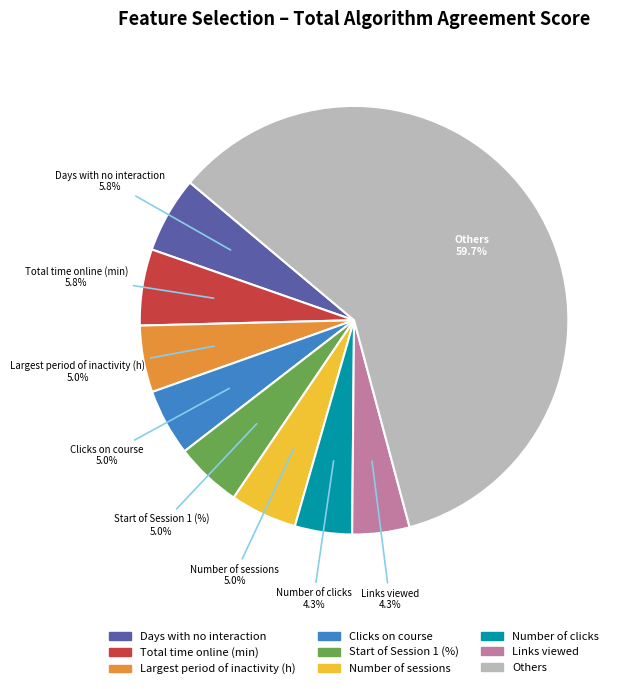

Is there any slice that represents more than half of the pie?

Yes